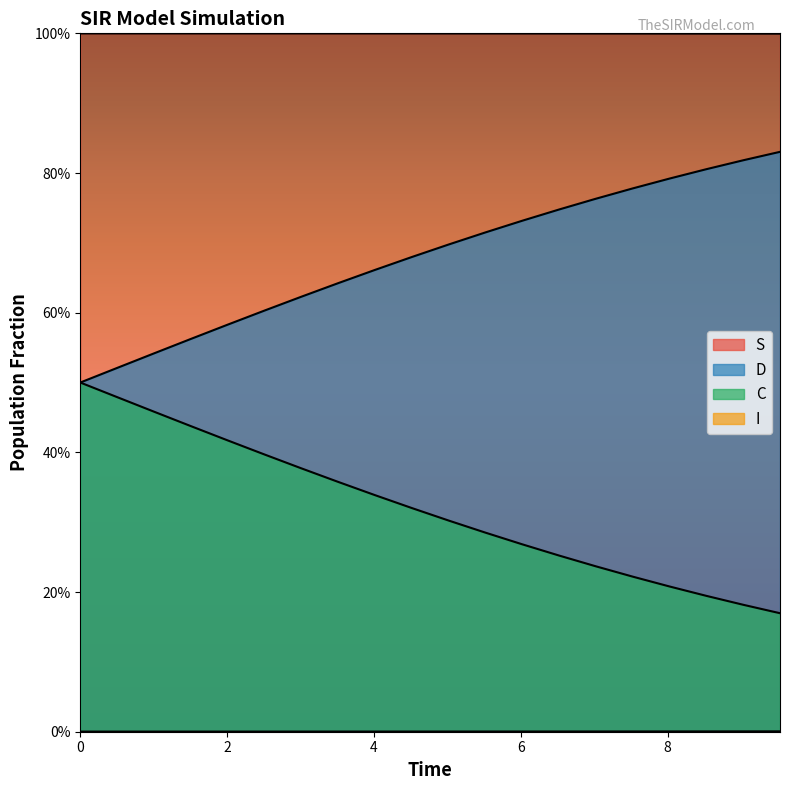

True or false: C and S cross at least once.

False